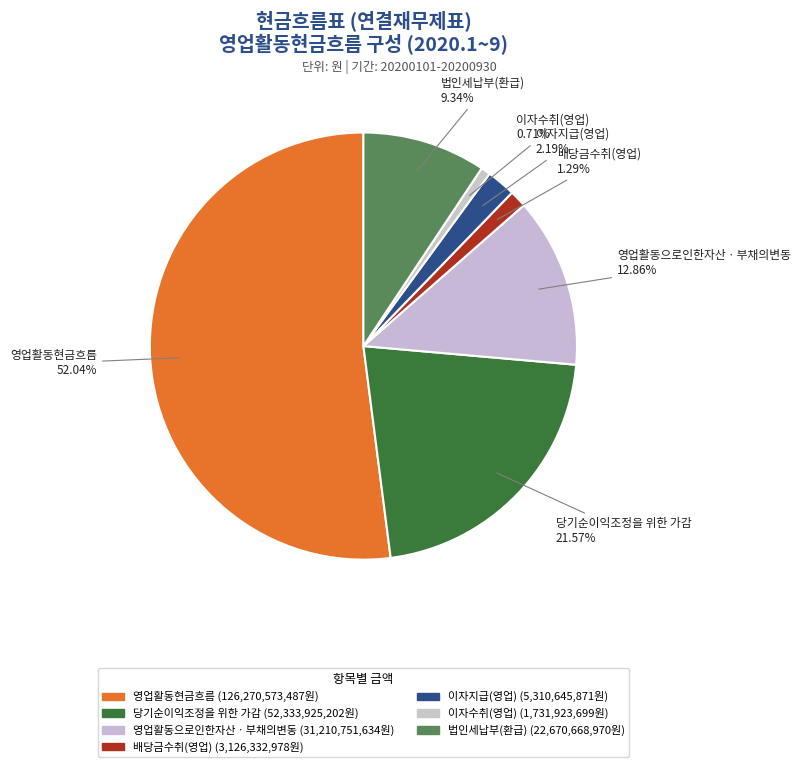

Does any single category account for the majority?

Yes